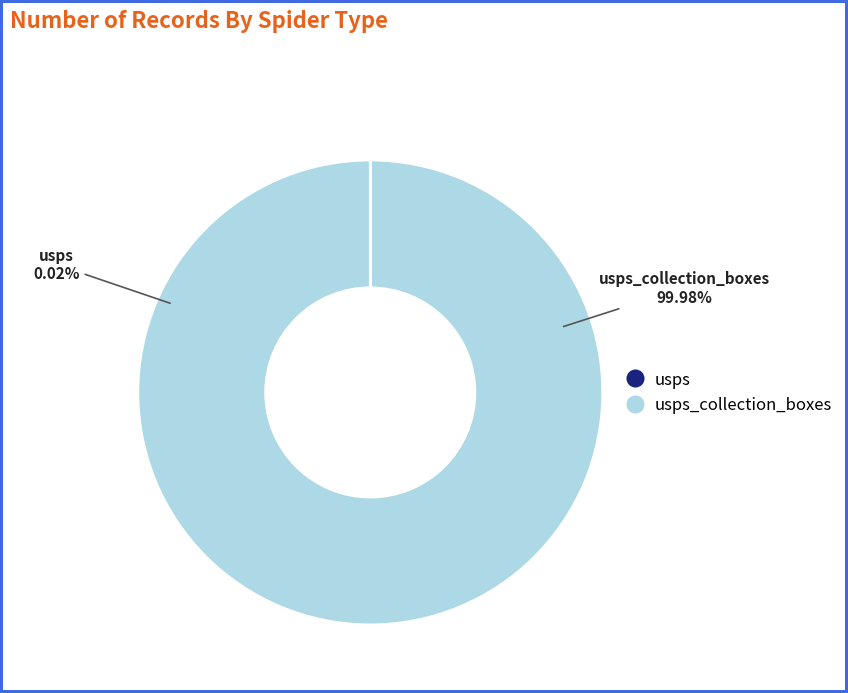

To the nearest percent, what is the difference between the usps and usps_collection_boxes slice percentages?

100%